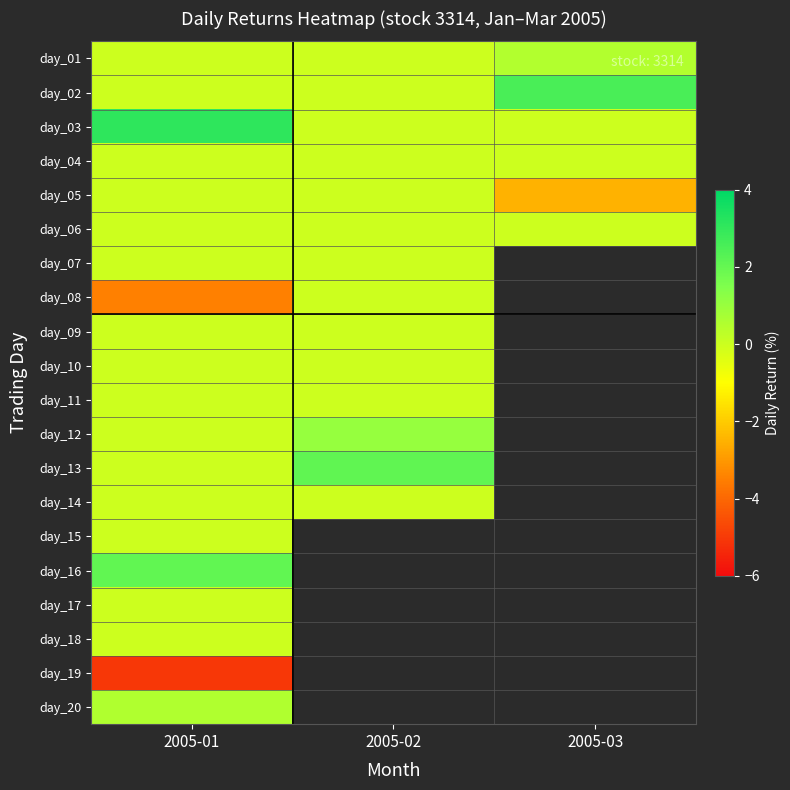

What is the smallest value displayed?

-5.1